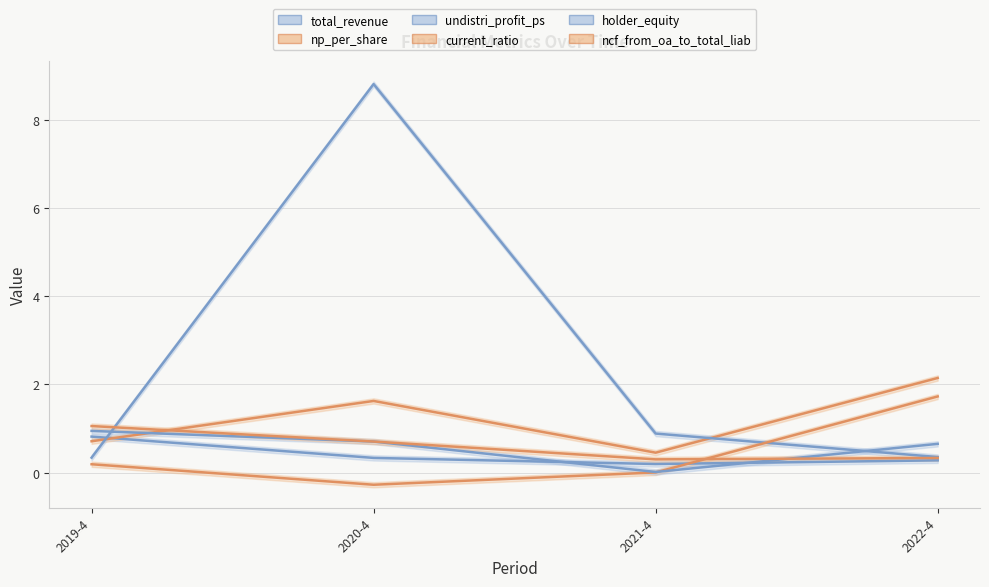

What is the value of the ncf_from_oa_to_total_liab point at the 4th from the left?

0.3